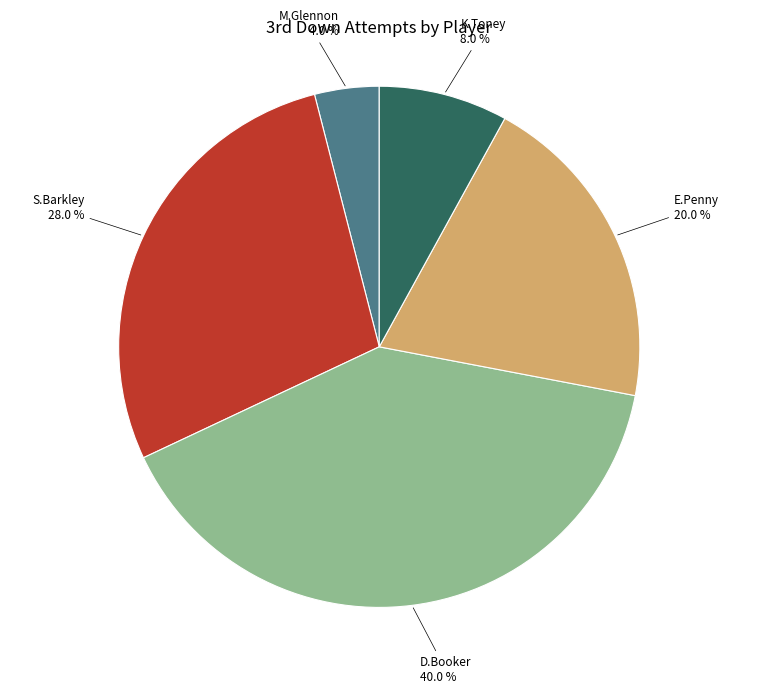

How many segments does this pie chart have?

5